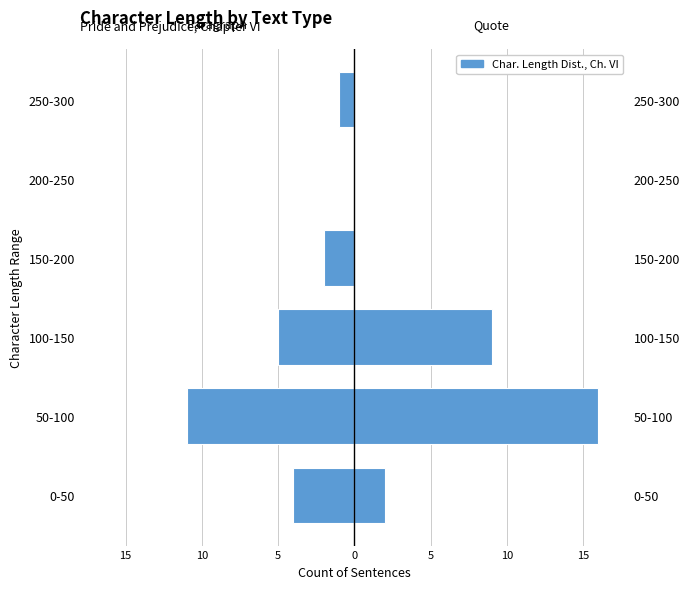

How many data points in quote are above 2?

2